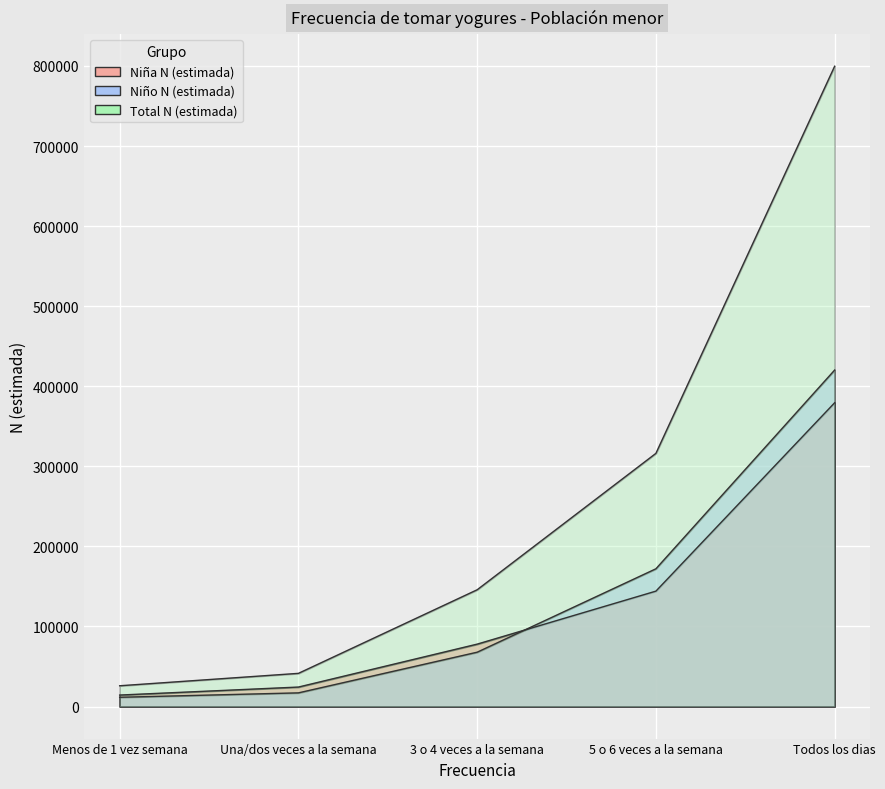

How many values in the Niño N (estimada) series exceed 67884?

2